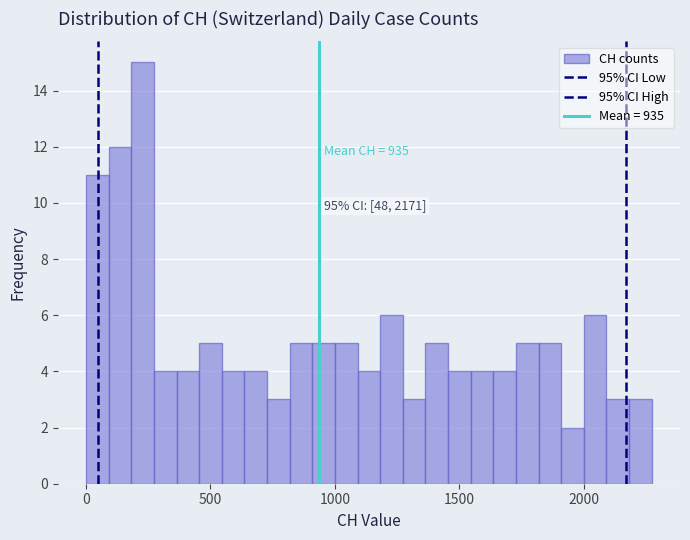

Read against the x-axis, roughly where is the centre of the tallest bar?

250